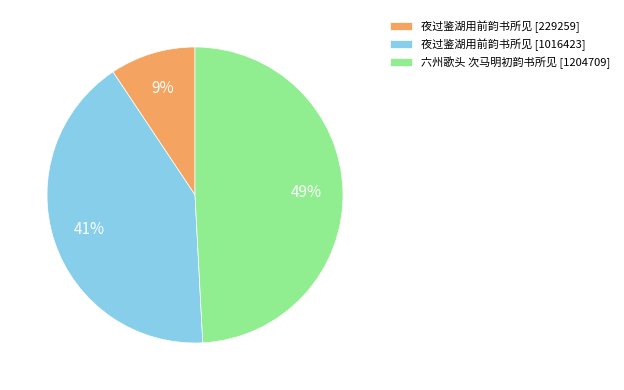

To the nearest percent, what is the combined percentage of 夜过鉴湖用前韵书所见 [229259] and 夜过鉴湖用前韵书所见 [1016423]?

51%